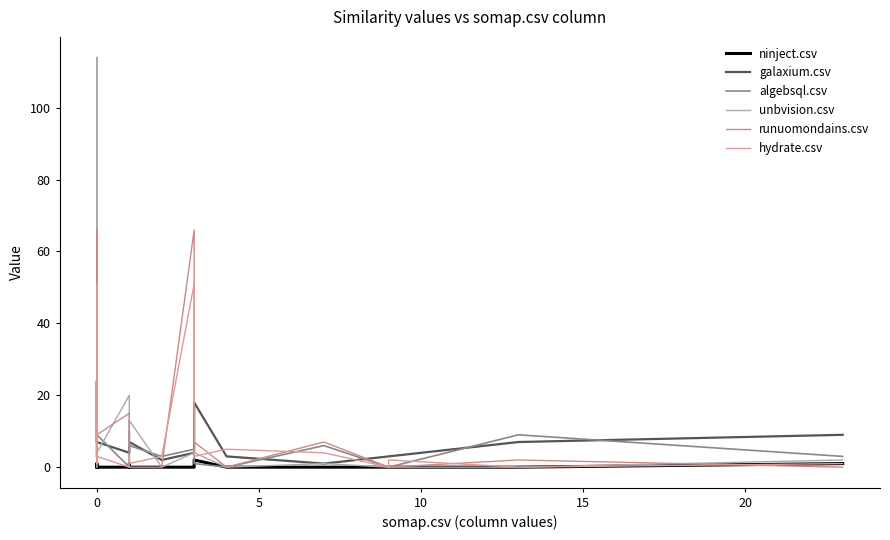

Which series changed the most between −5 and 5?

unbvision.csv